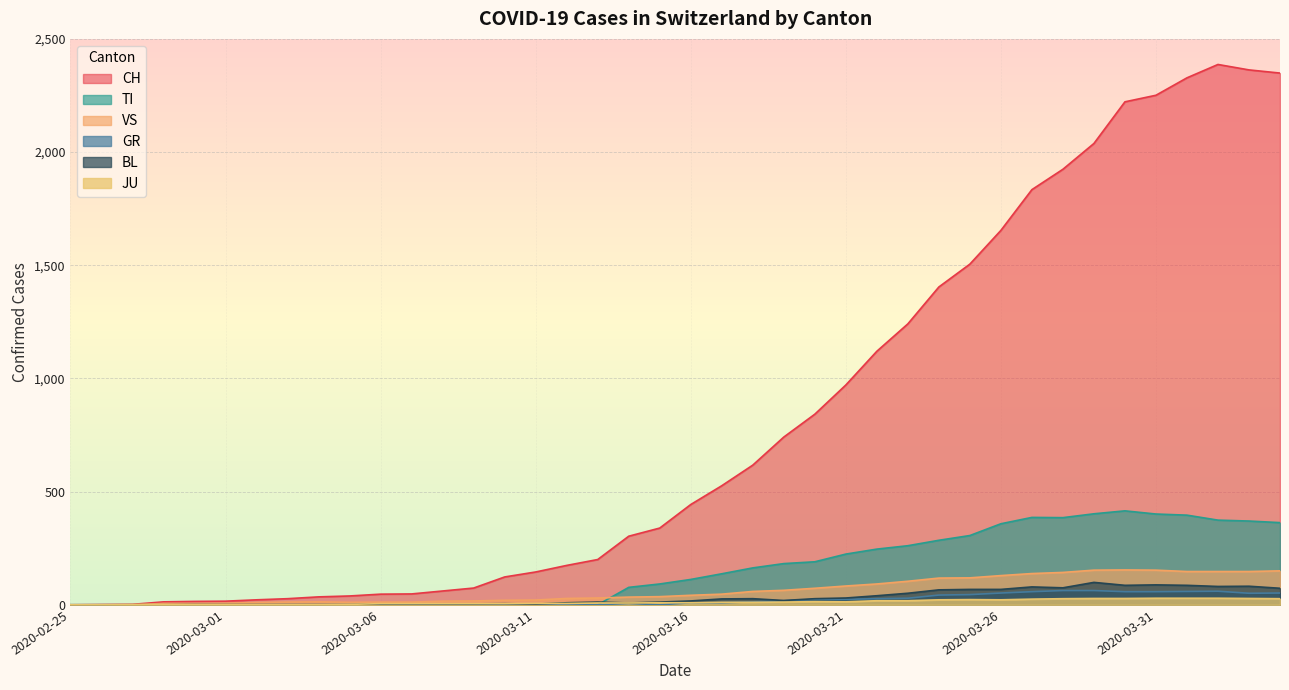

The JU series shows 5 at 2020-03-18. True or false?

False